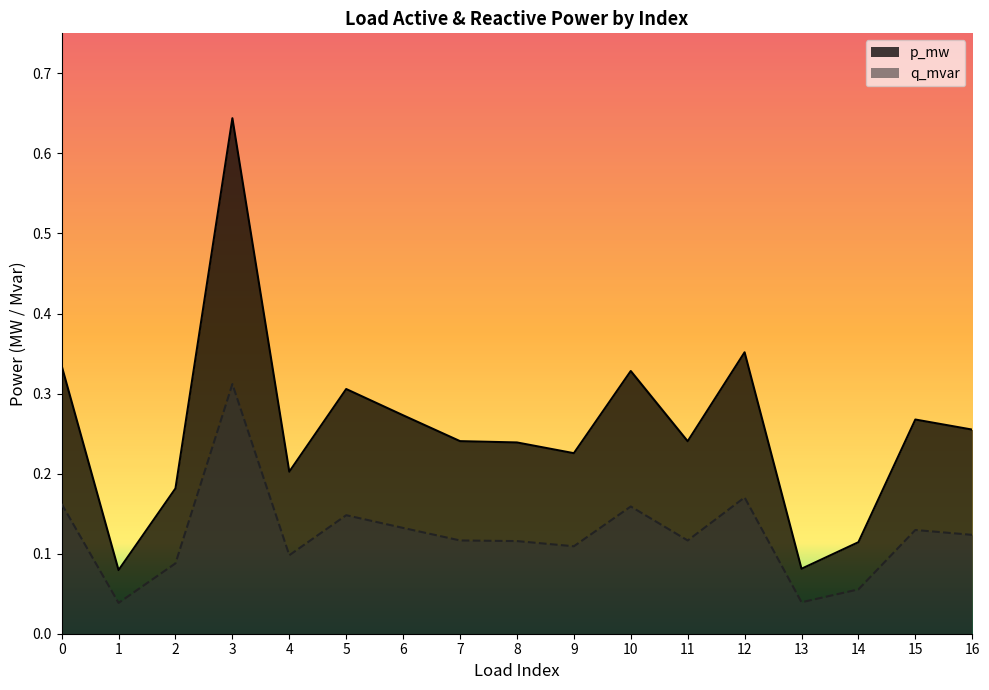

Which series has the largest total across all categories?

p_mw